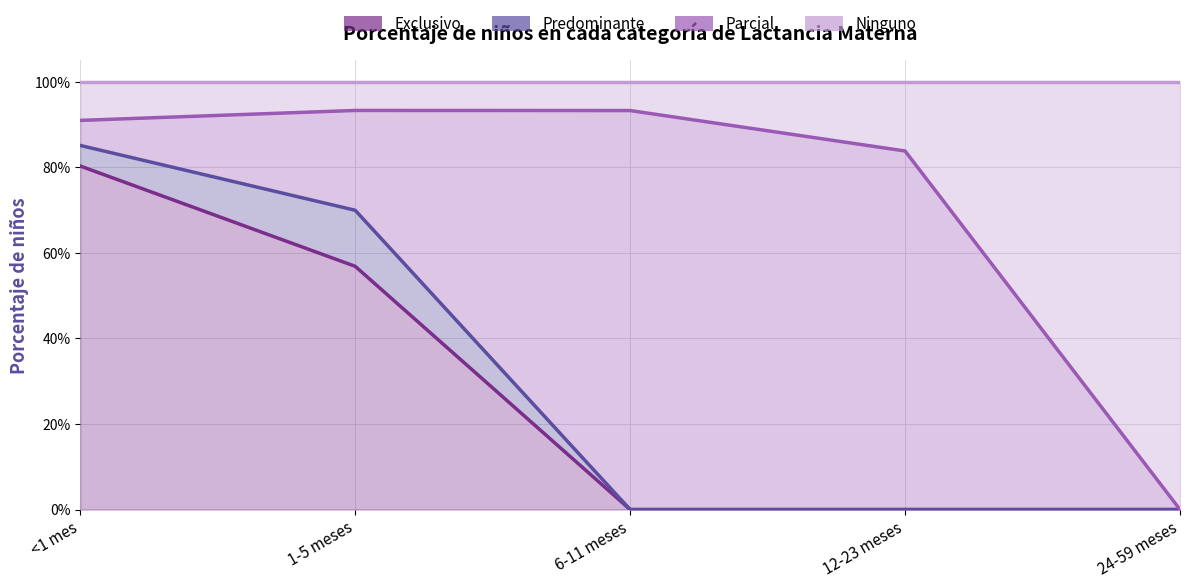

What is the label of the 5th point from the right?

<1 mes